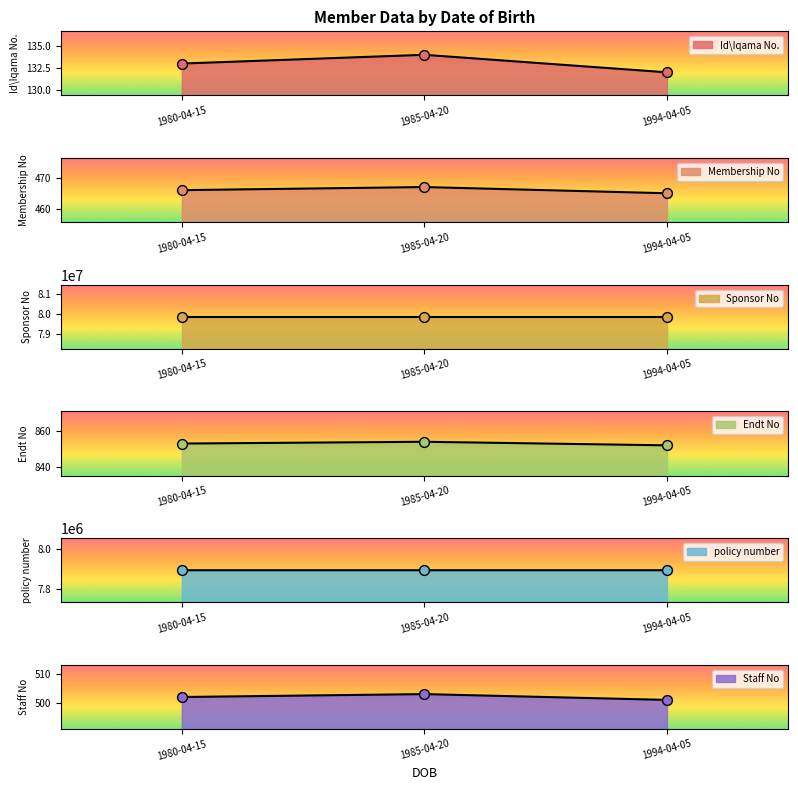

Which series reaches the minimum Y coordinate?

Id\Iqama No.